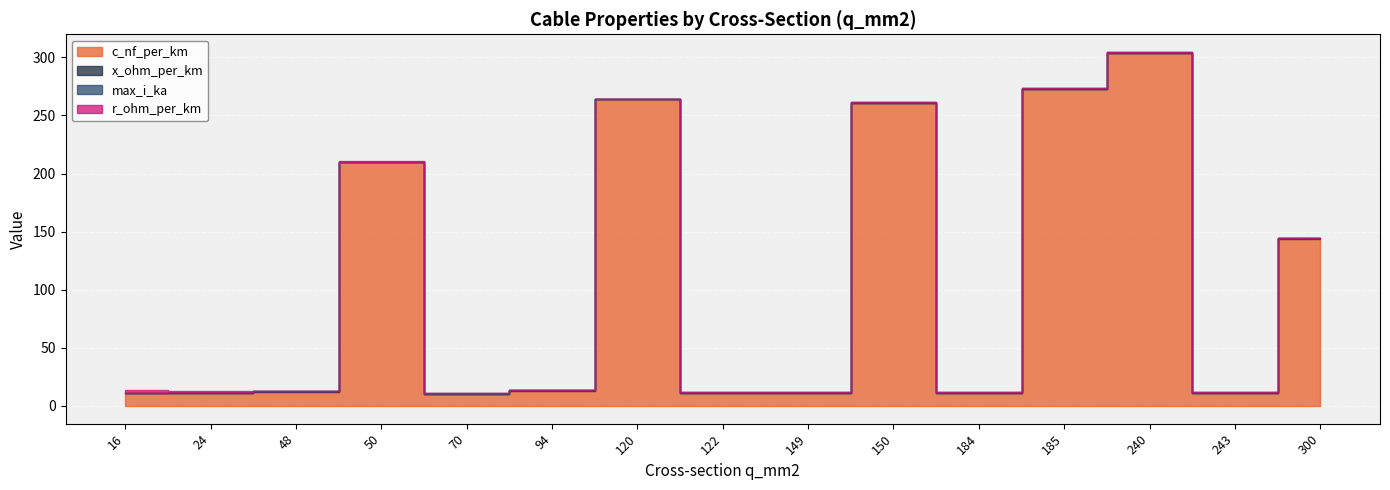

True or false: c_nf_per_km and r_ohm_per_km intersect in this chart.

False